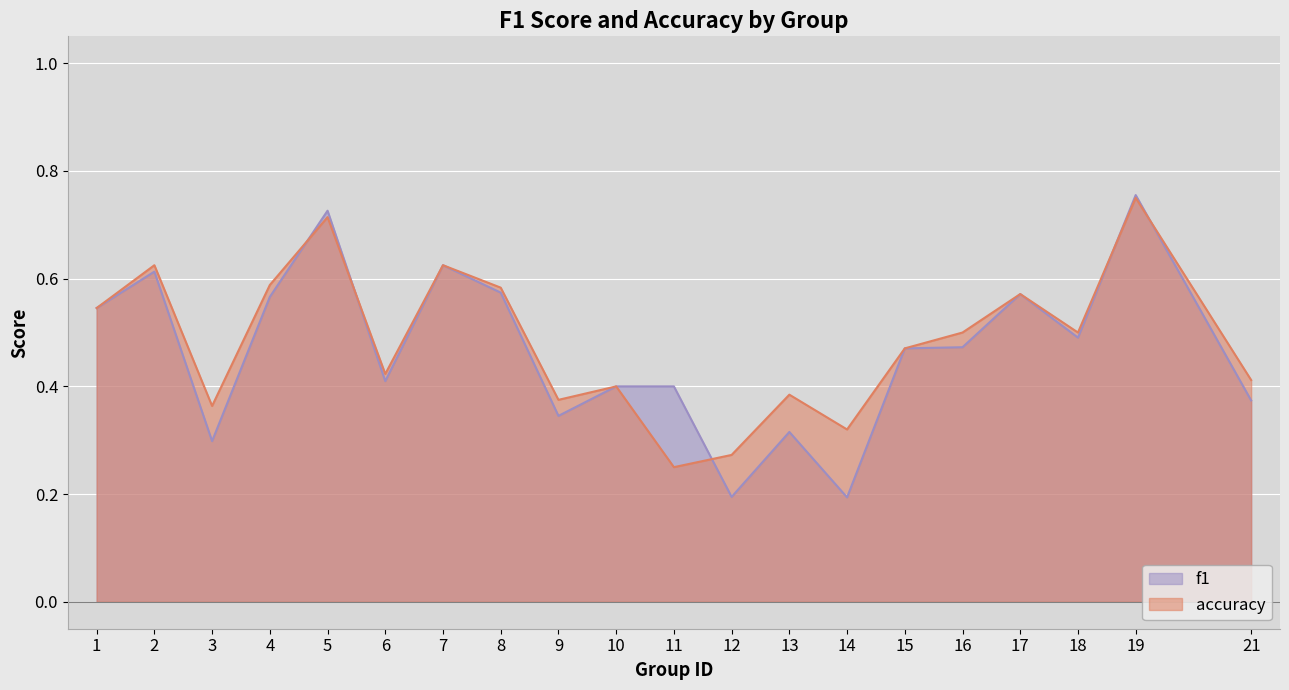

Where do f1 and accuracy first cross each other?

4 and 5